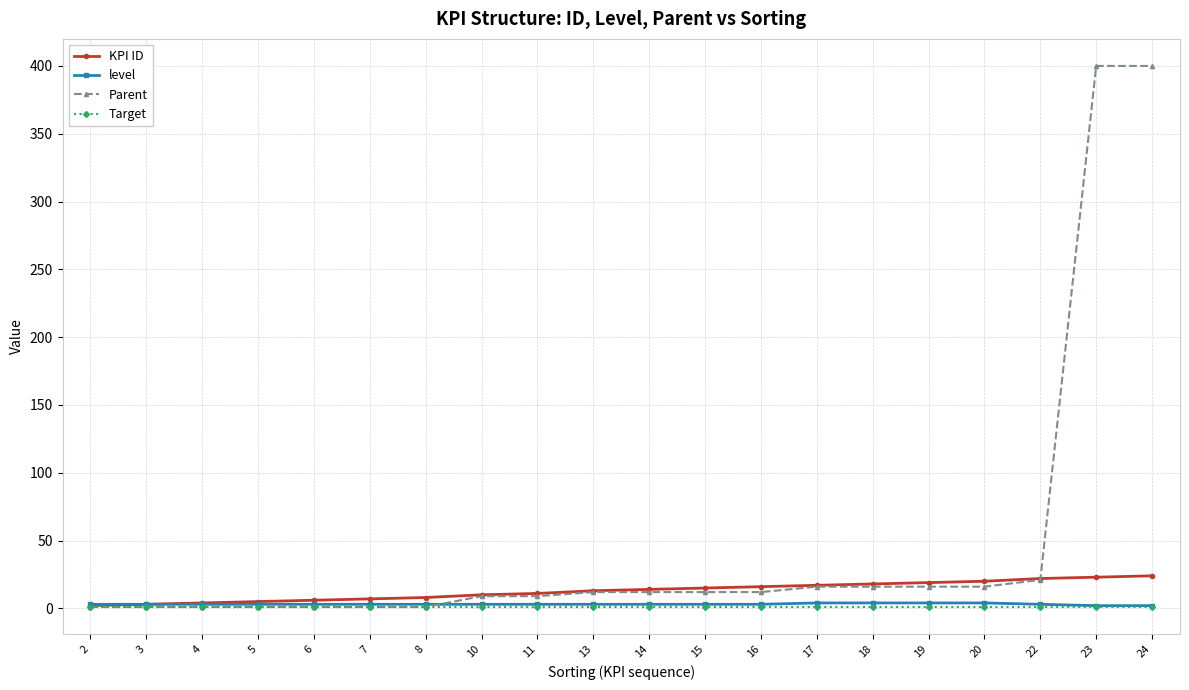

Which series has the widest spread of values?

Parent